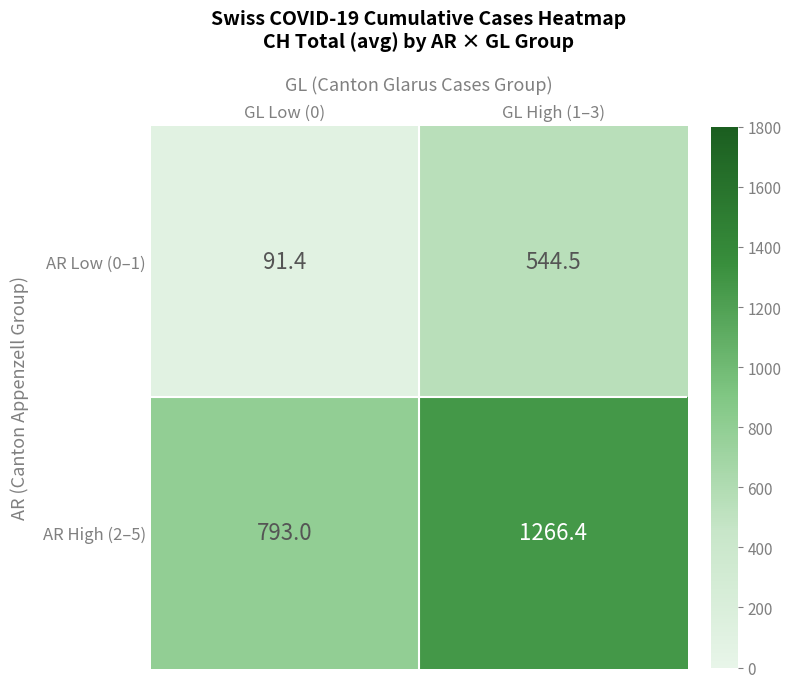

Between GL Low (0) and GL High (1–3), which series saw the biggest shift?

AR High (2–5)